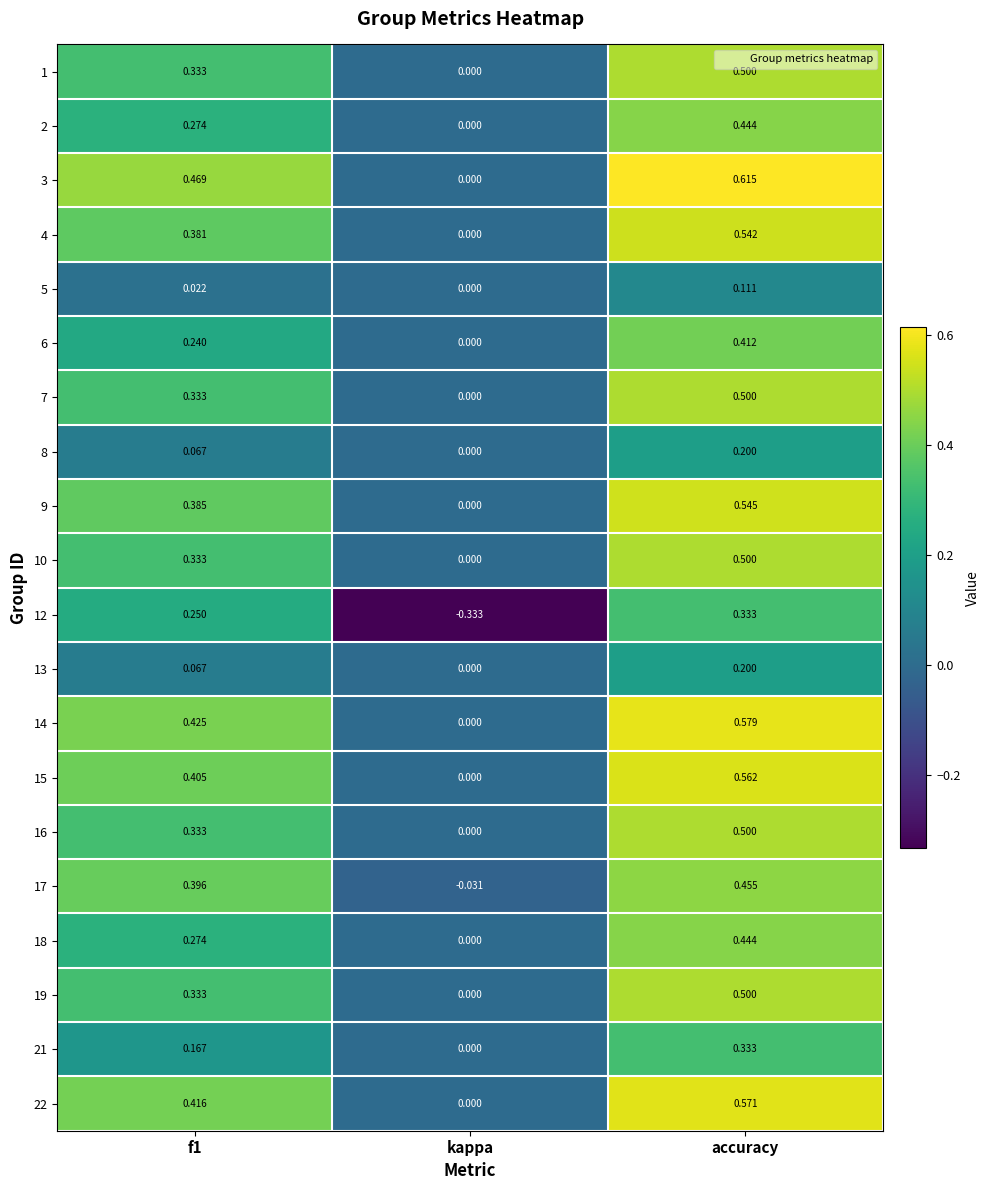

At which label does 14 reach its peak?

accuracy